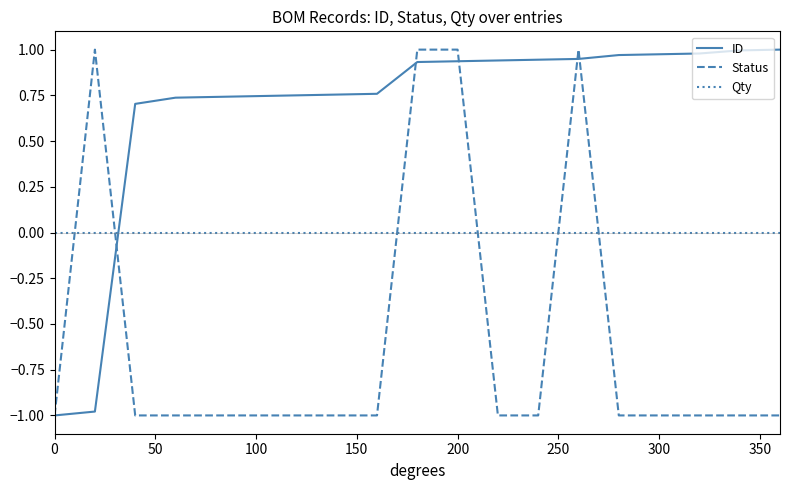

How many times do Status and Qty cross each other?

6